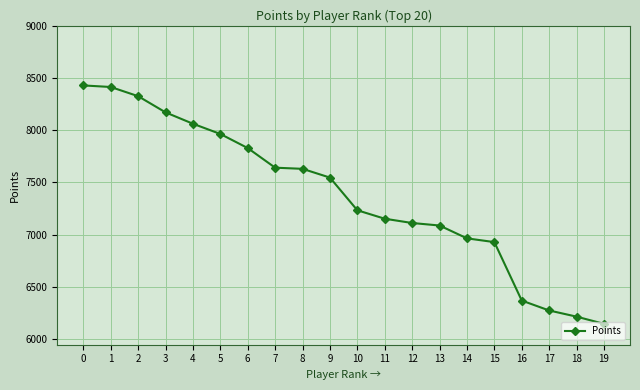

True or false: the data shows 7111 at 12.

True